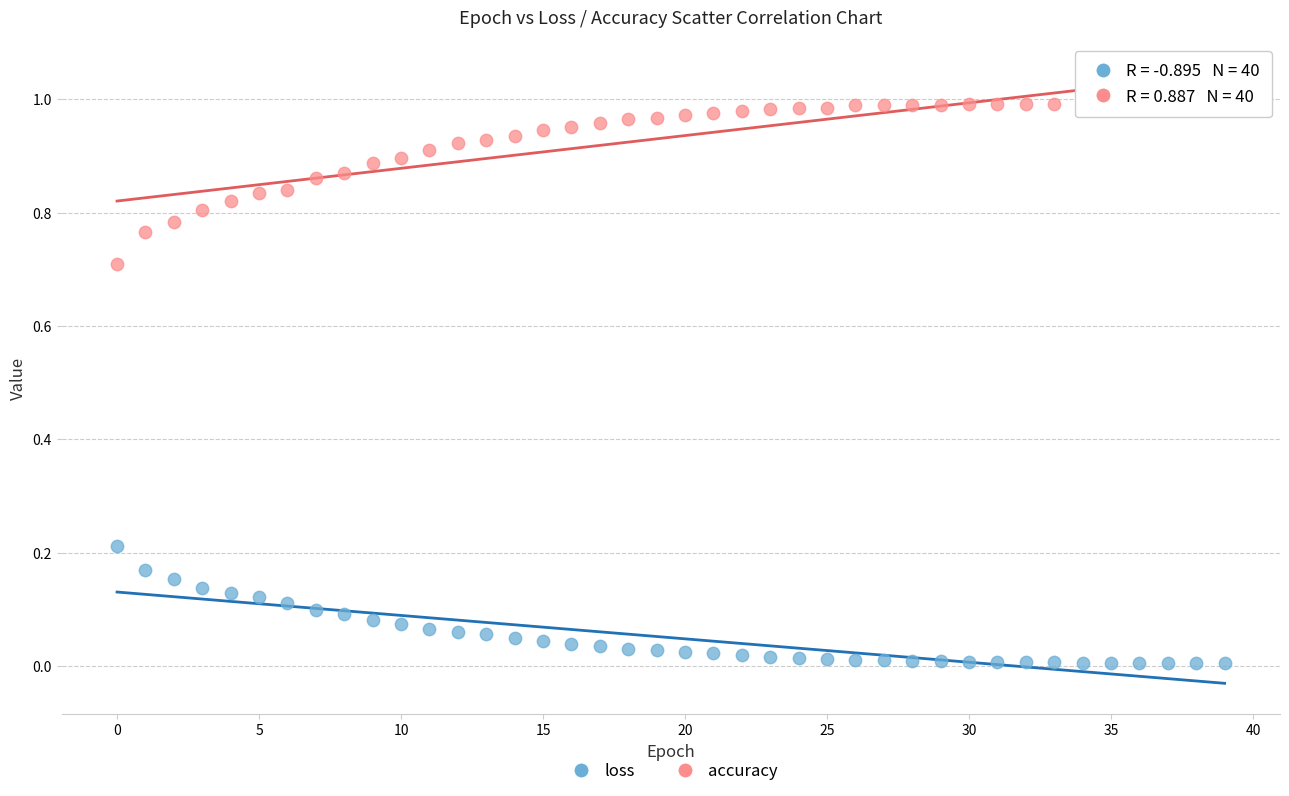

Which series contains the highest Y value?

accuracy